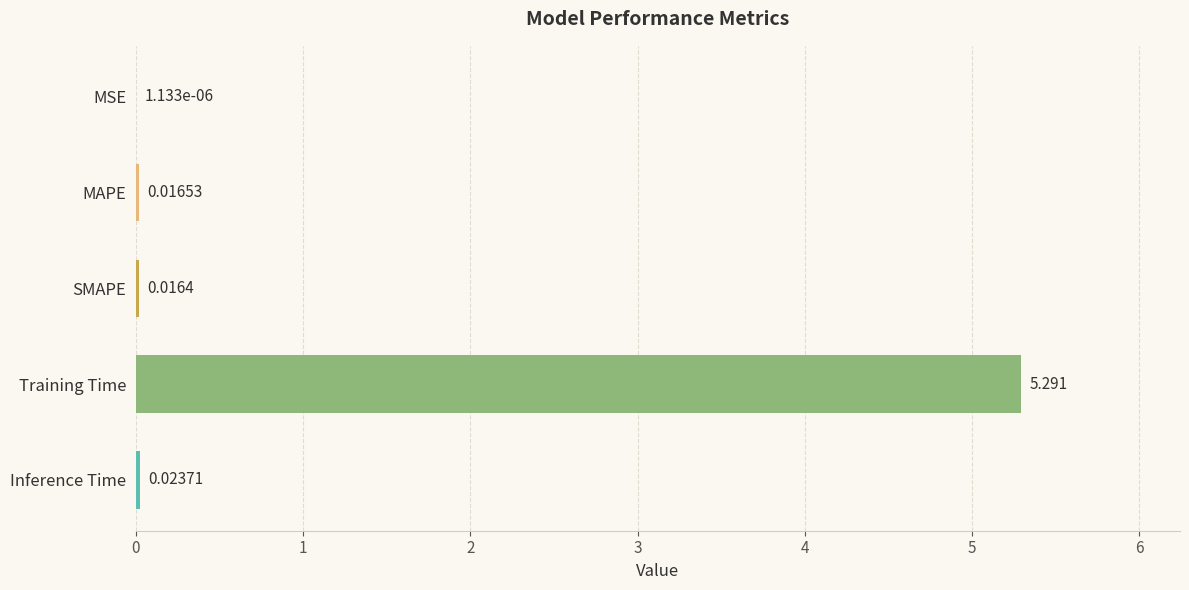

Which has a higher value, MAPE or SMAPE?

MAPE